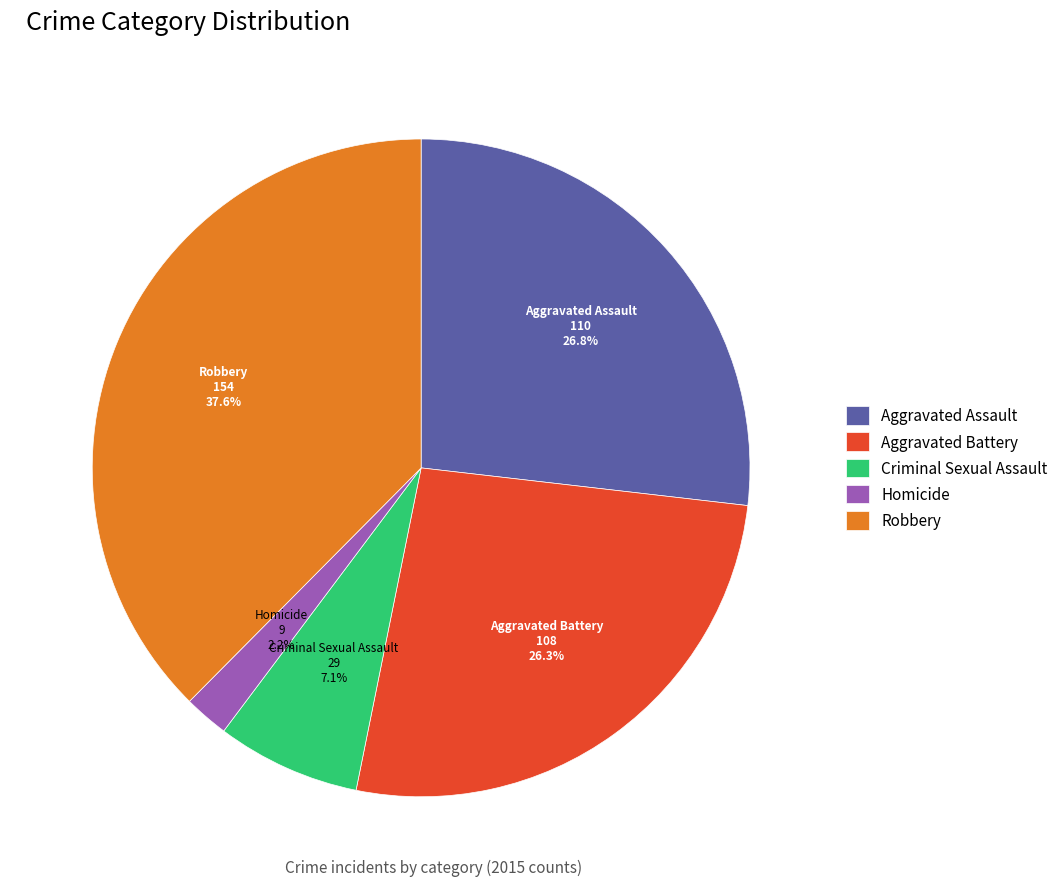

To the nearest percent, what is the difference between the Criminal Sexual Assault and Aggravated Assault slice percentages?

20%